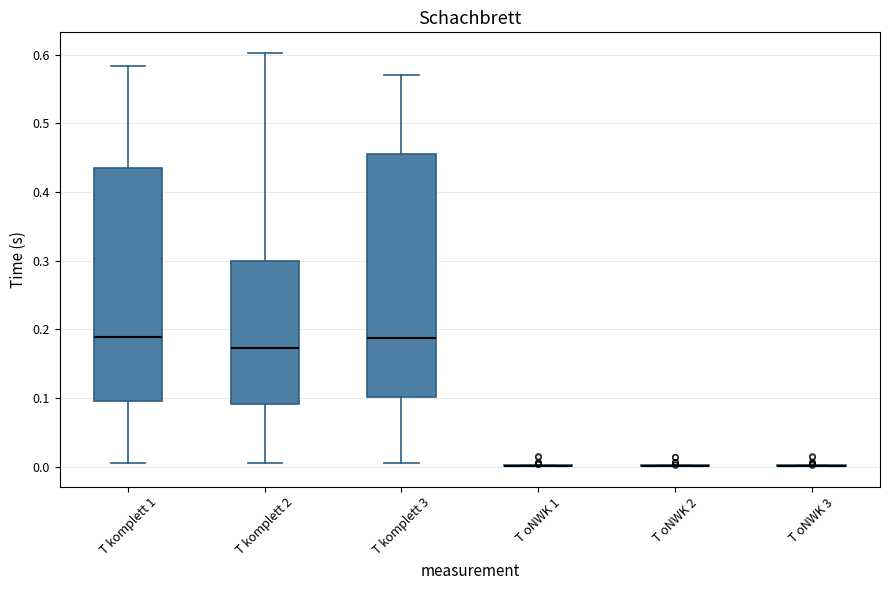

Which box is the tallest, from its lower edge to its upper edge?

T komplett 3